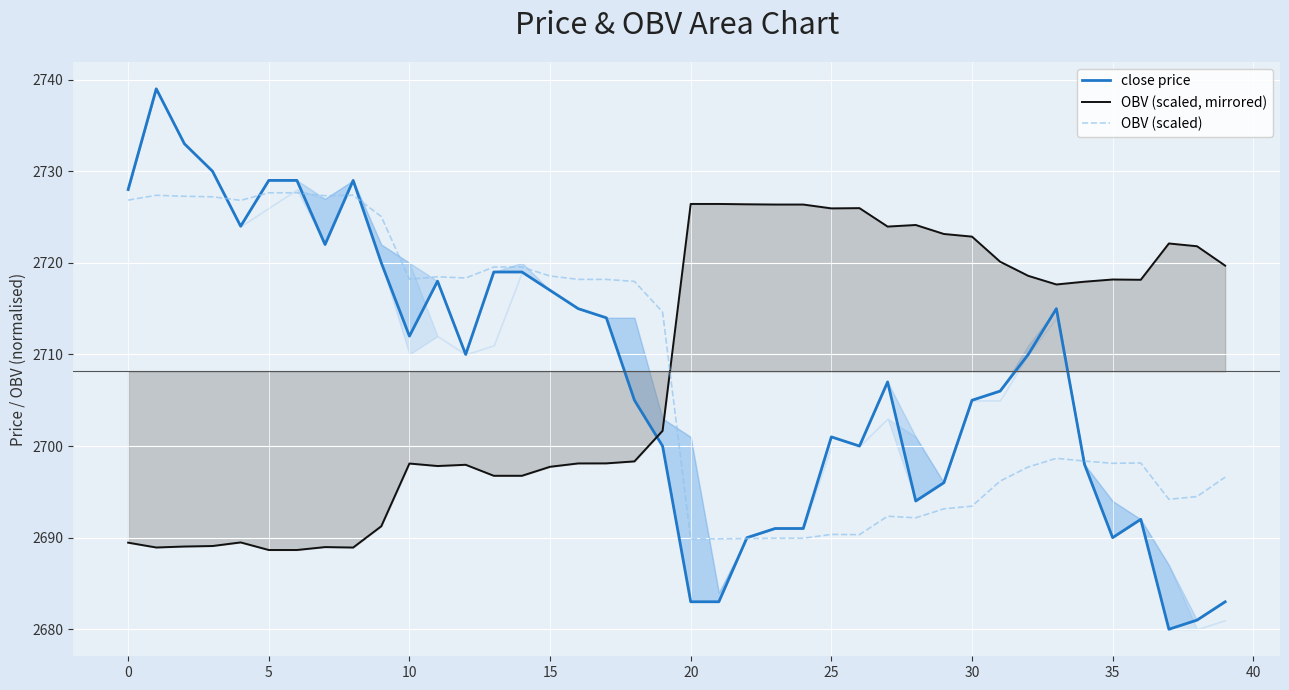

Reading left to right, extract all data points from this chart.

close price: 2728.0	2739.0	2733.0	2730.0	2724.0	2729.0	2729.0	2722.0	2729.0	2720.0	2712.0	2718.0	2710.0	2719.0	2719.0	2717.0	2715.0	2714.0	2705.0	2700.0	2683.0	2683.0	2690.0	2691.0	2691.0	2701.0	2700.0	2707.0	2694.0	2696.0	2705.0	2706.0	2710.0	2715.0	2698.0	2690.0	2692.0	2680.0	2681.0	2683.0
OBV (scaled, mirrored): 2689.5	2688.9	2689.0	2689.1	2689.5	2688.7	2688.7	2689.0	2688.9	2691.2	2698.1	2697.8	2698.0	2696.8	2696.8	2697.7	2698.1	2698.1	2698.3	2701.7	2726.4	2726.4	2726.4	2726.4	2726.4	2725.9	2726.0	2724.0	2724.1	2723.2	2722.9	2720.1	2718.6	2717.6	2717.9	2718.2	2718.2	2722.1	2721.8	2719.7
OBV (scaled): 2726.8	2727.4	2727.3	2727.2	2726.8	2727.6	2727.6	2727.3	2727.4	2725.1	2718.2	2718.5	2718.3	2719.5	2719.5	2718.6	2718.2	2718.2	2718.0	2714.6	2689.9	2689.9	2689.9	2689.9	2689.9	2690.4	2690.3	2692.3	2692.2	2693.1	2693.4	2696.2	2697.7	2698.7	2698.4	2698.1	2698.1	2694.2	2694.5	2696.6